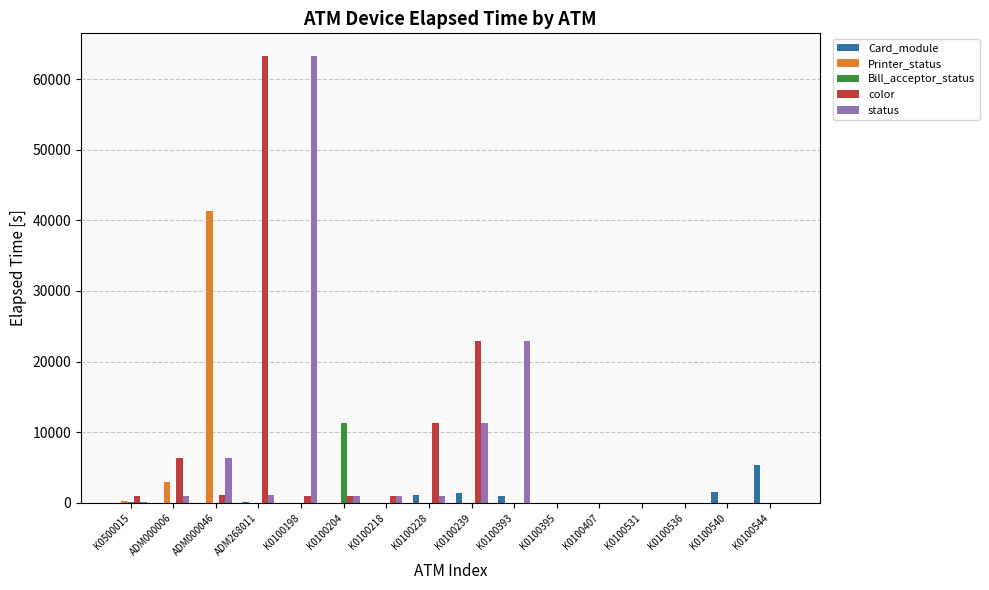

Is it true that Printer_status equals 2910 at ADM000006?

True